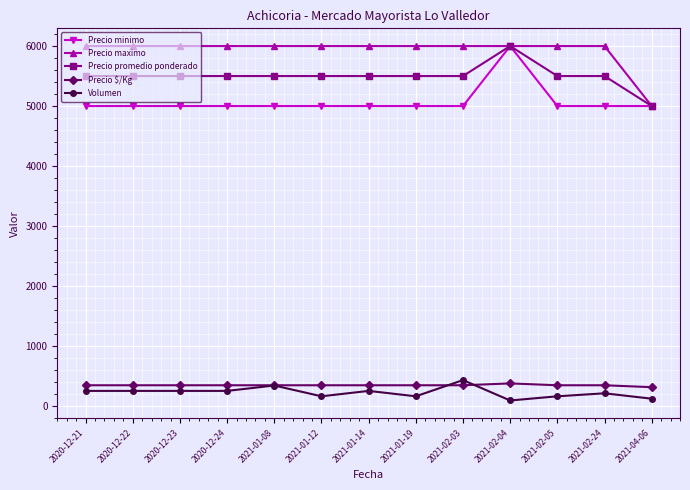

How many series are shown in this chart?

5